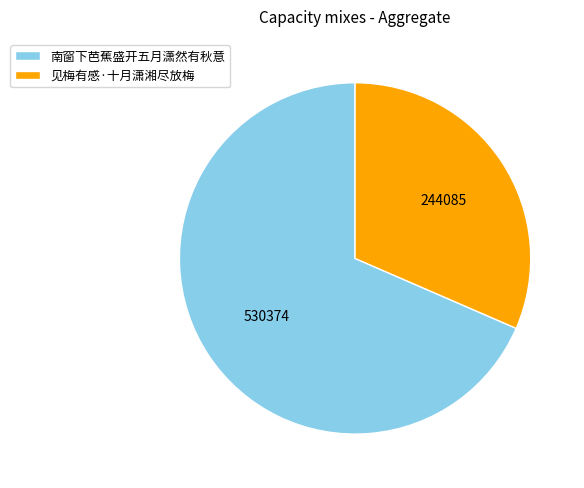

What is the ratio of the value at 见梅有感·十月潇湘尽放梅 to the value at 南窗下芭蕉盛开五月潇然有秋意?

0.5